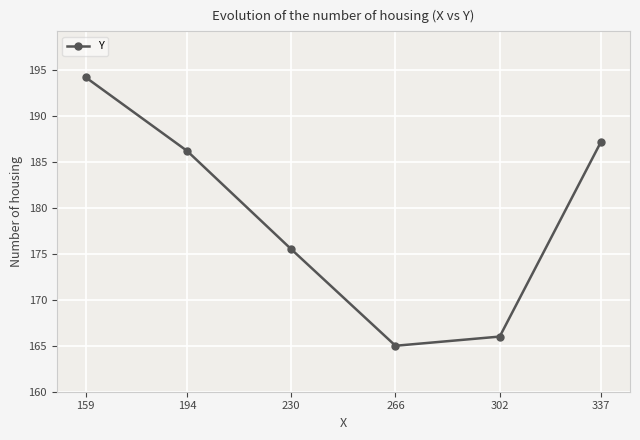

How many values are below 186?

3